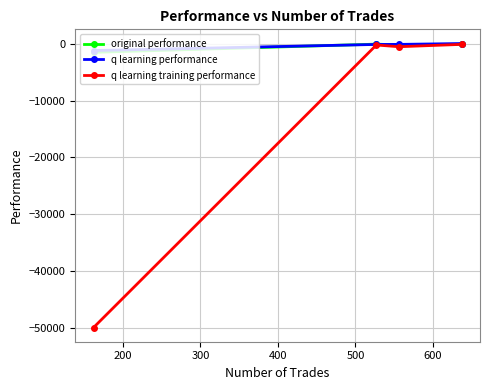

What is the lowest value of the q learning performance series?

-1185.4